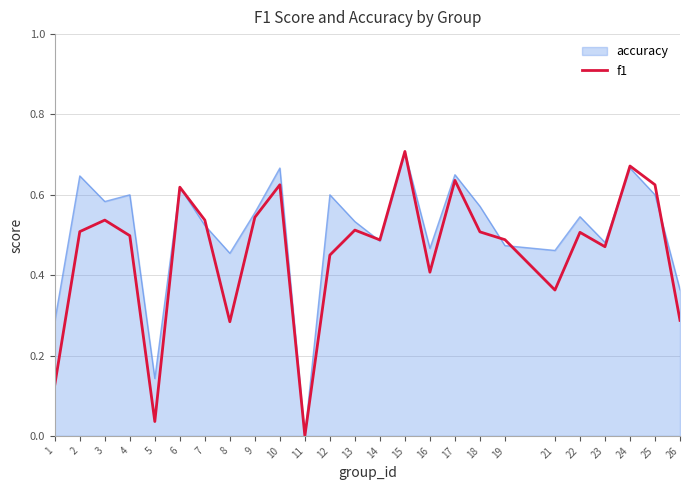

What is the total value across all series at 21?

0.8